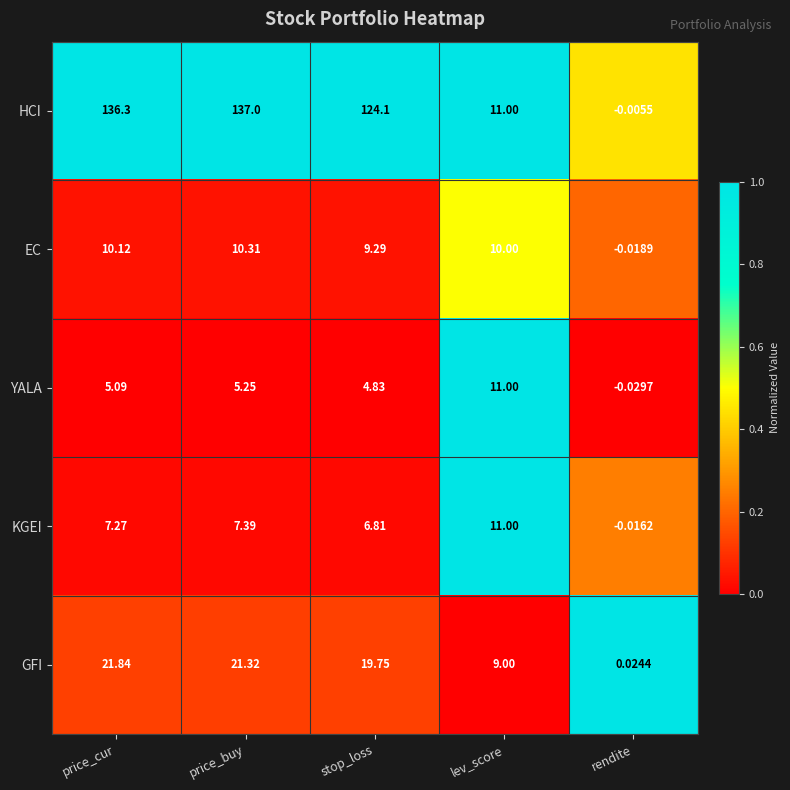

How many values in HCI are above zero?

4